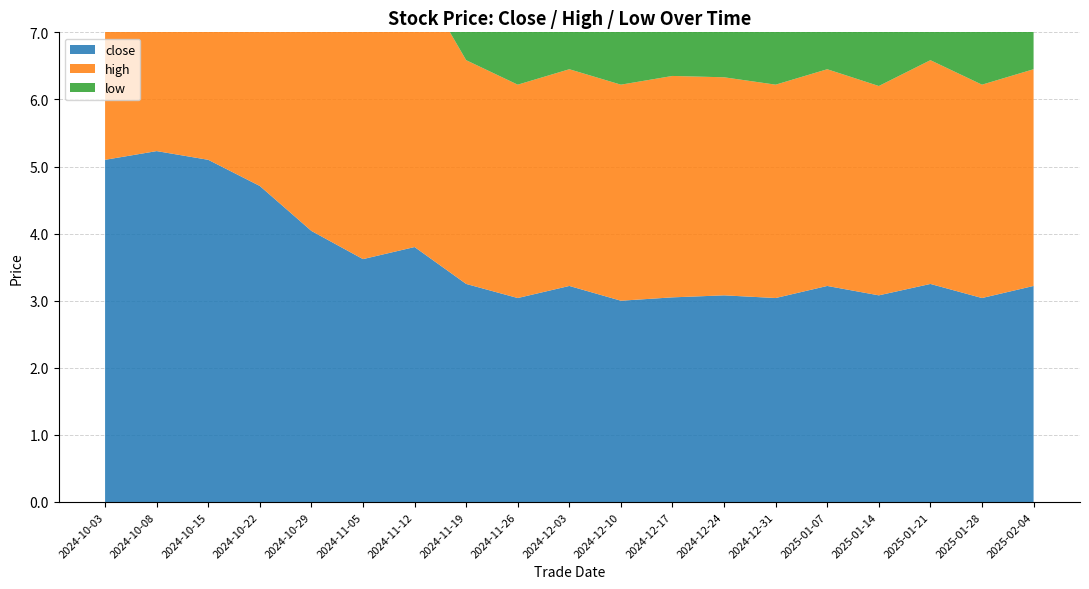

Reading left to right, transcribe all the data shown in this chart.

close: 20241003=5.1	20241008=5.2	20241015=5.1	20241022=4.7	20241029=4.0	20241105=3.6	20241112=3.8	20241119=3.2	20241126=3.0	20241203=3.2	20241210=3.0	20241217=3.0	20241224=3.1	20241231=3.0	20250107=3.2	20250114=3.1	20250121=3.2	20250128=3.0	20250204=3.2
high: 20241003=5.9	20241008=5.4	20241015=5.5	20241022=4.9	20241029=4.2	20241105=3.8	20241112=4.1	20241119=3.3	20241126=3.2	20241203=3.2	20241210=3.2	20241217=3.3	20241224=3.2	20241231=3.2	20250107=3.2	20250114=3.1	20250121=3.3	20250128=3.2	20250204=3.2
low: 20241003=4.8	20241008=5.1	20241015=4.9	20241022=4.6	20241029=4.0	20241105=3.4	20241112=3.7	20241119=3.0	20241126=3.0	20241203=3.0	20241210=3.0	20241217=3.0	20241224=3.0	20241231=3.0	20250107=3.0	20250114=2.9	20250121=3.0	20250128=3.0	20250204=3.0